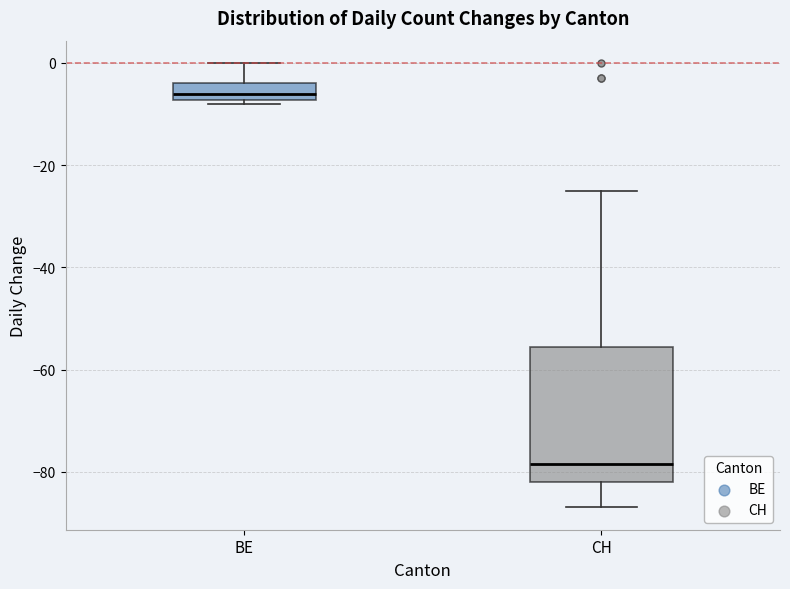

Which box has the highest median line?

BE